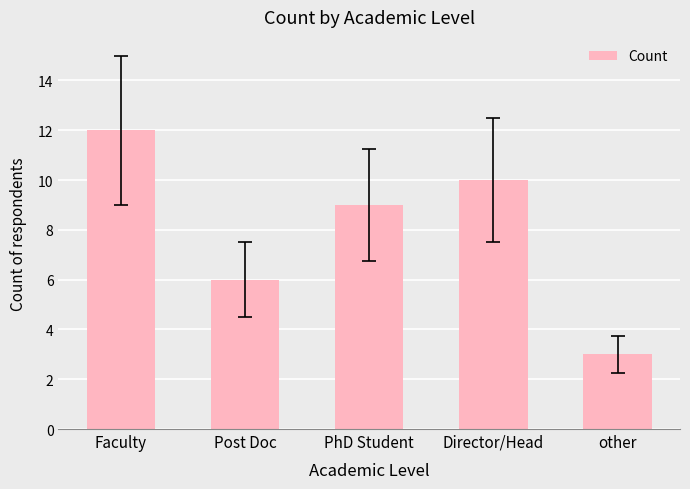

Reading left to right, extract all data points from this chart.

12	6	9	10	3